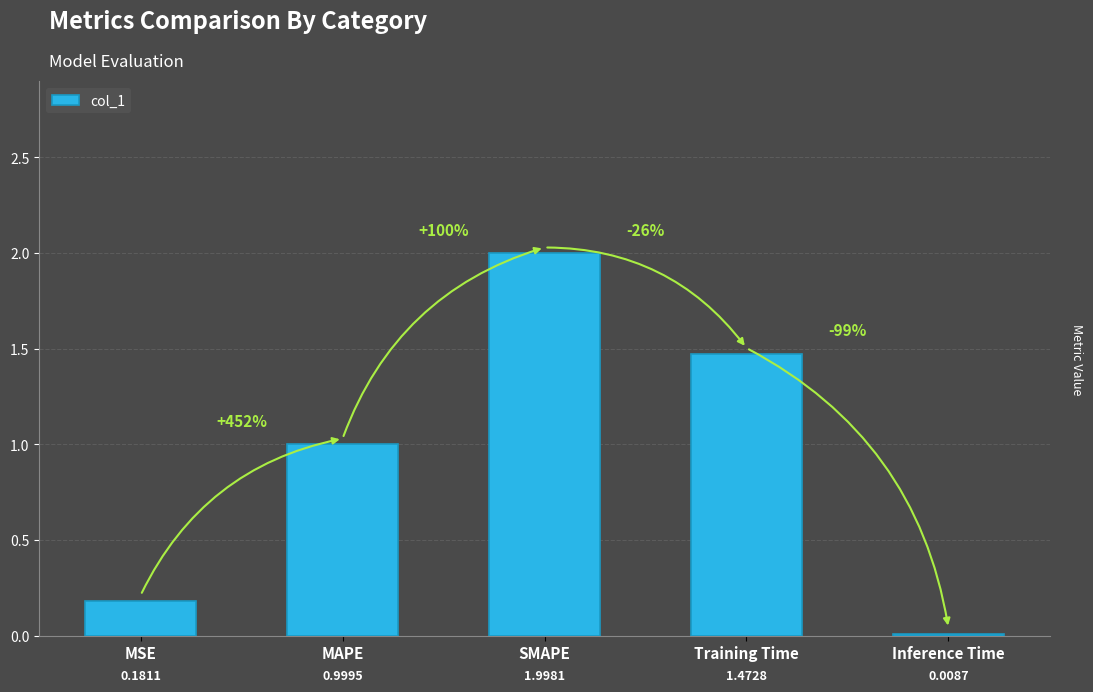

What is the label of the 3rd bar from the right?

SMAPE